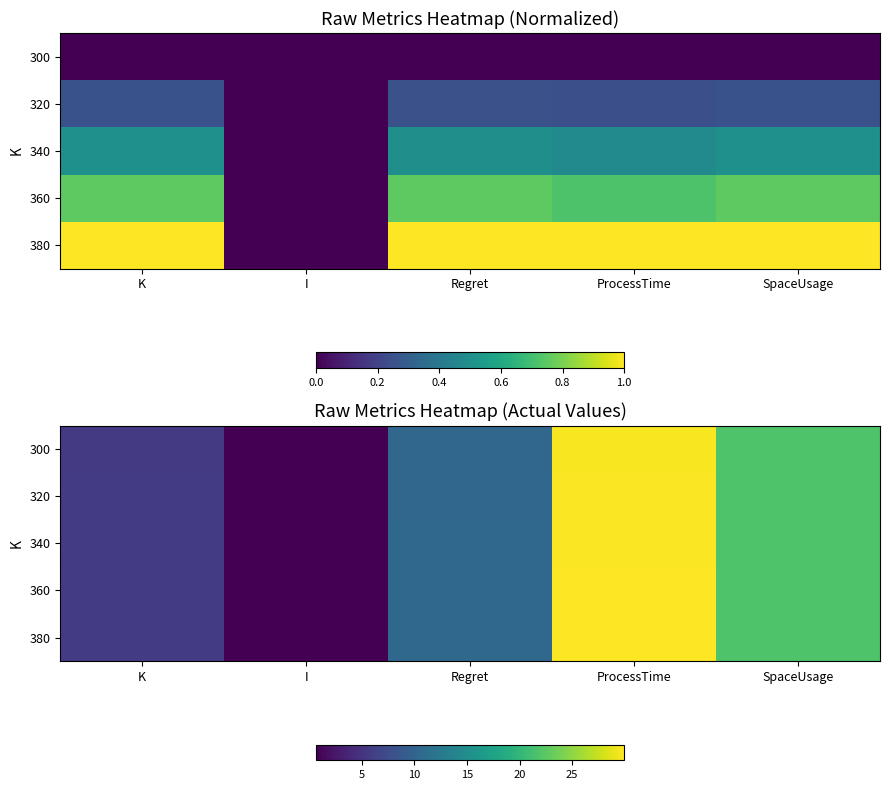

How many data points does each series have?

5